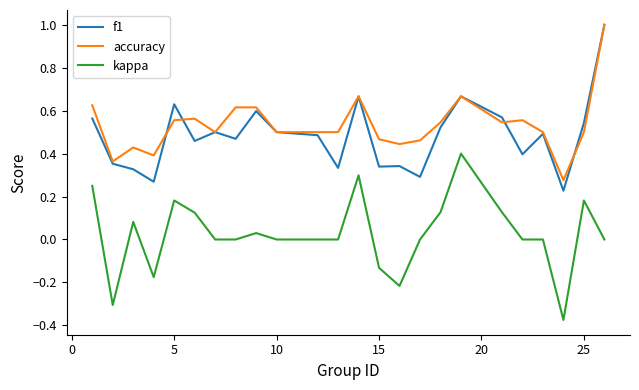

What is the maximum value for f1?

1.0